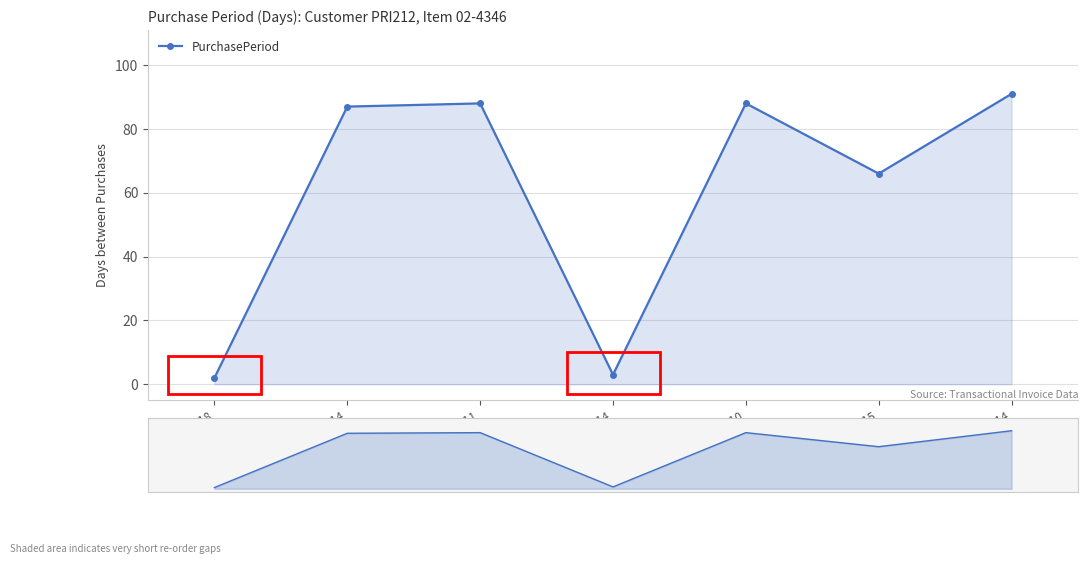

What is the ratio of the value at 2016-06-10 to the value at 2016-11-14?

1.0